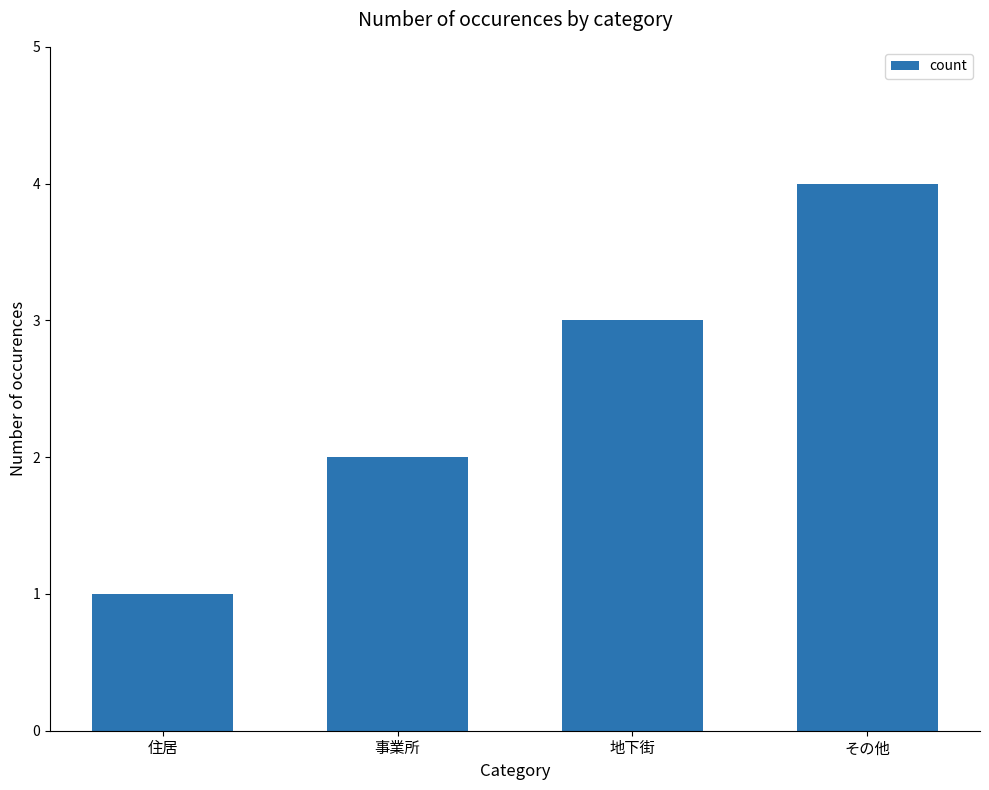

How many bars are there in total?

4